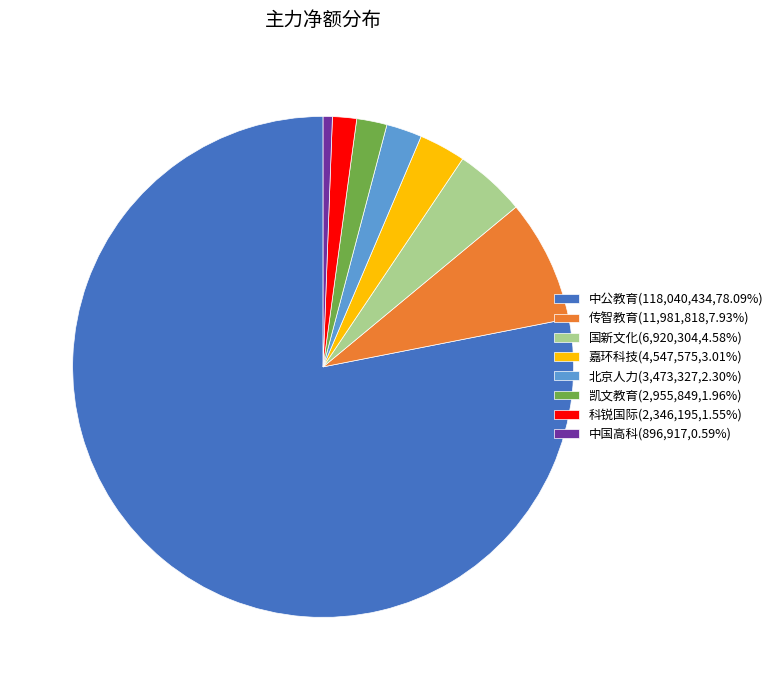

Approximately how many times larger is the value at 科锐国际(2,346,195,1.55%) compared to 凯文教育(2,955,849,1.96%)?

0.8